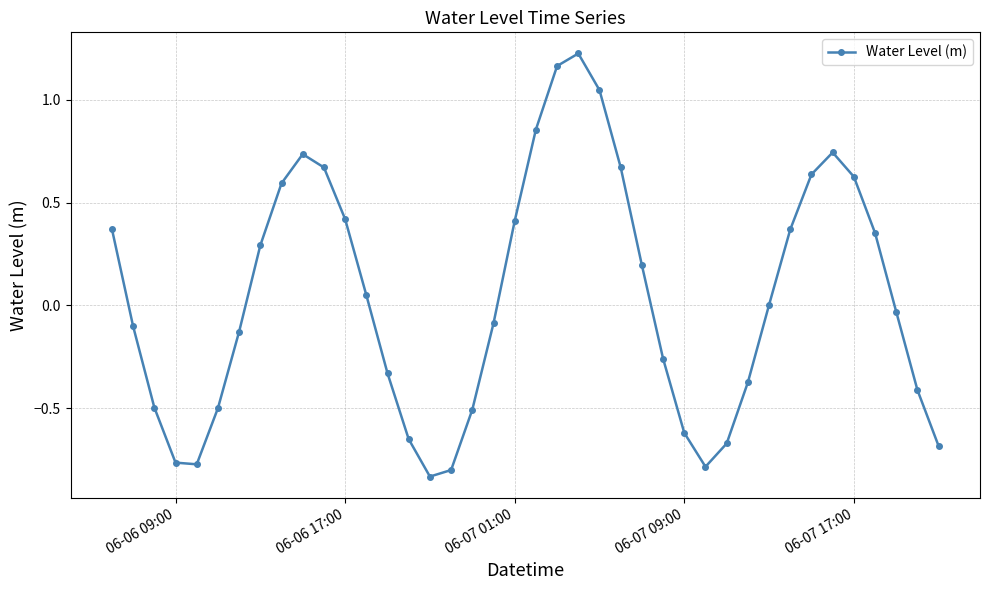

How many interior local valleys (lower than both neighbors) does the data have?

3